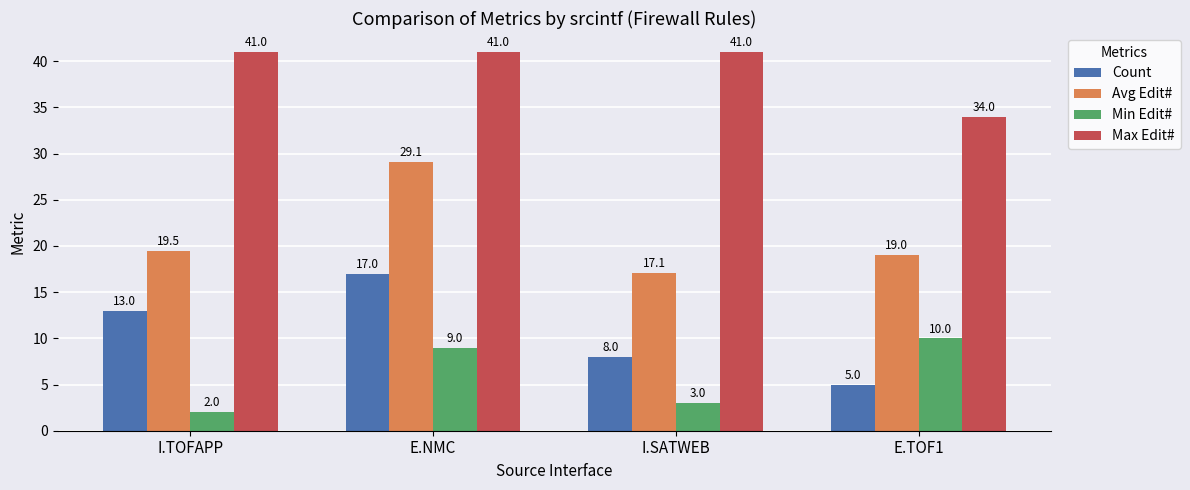

Count the number of categories in the chart.

4